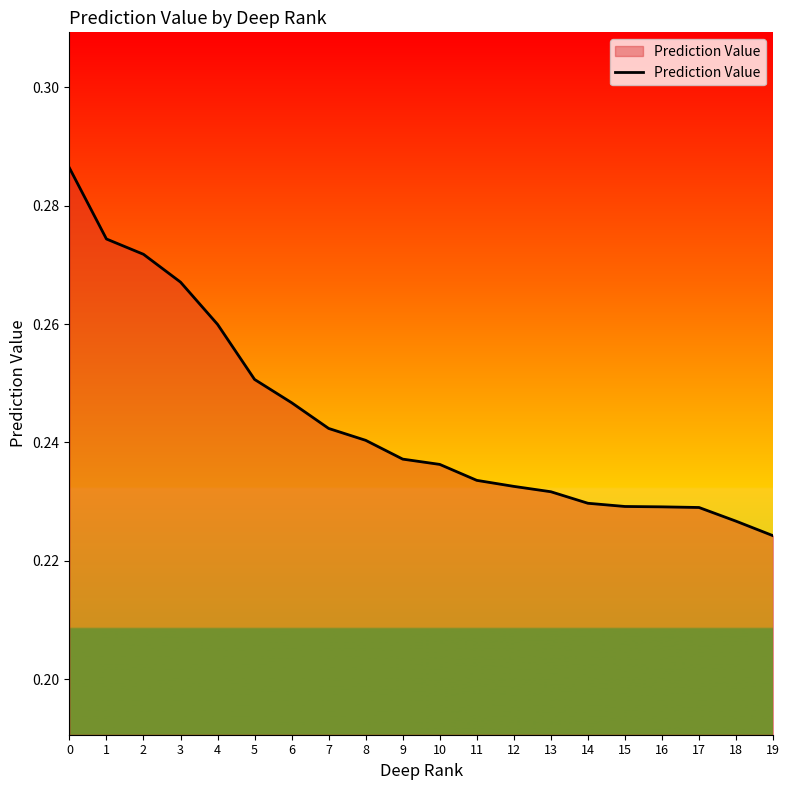

Which has a higher value, 12 or 6?

6